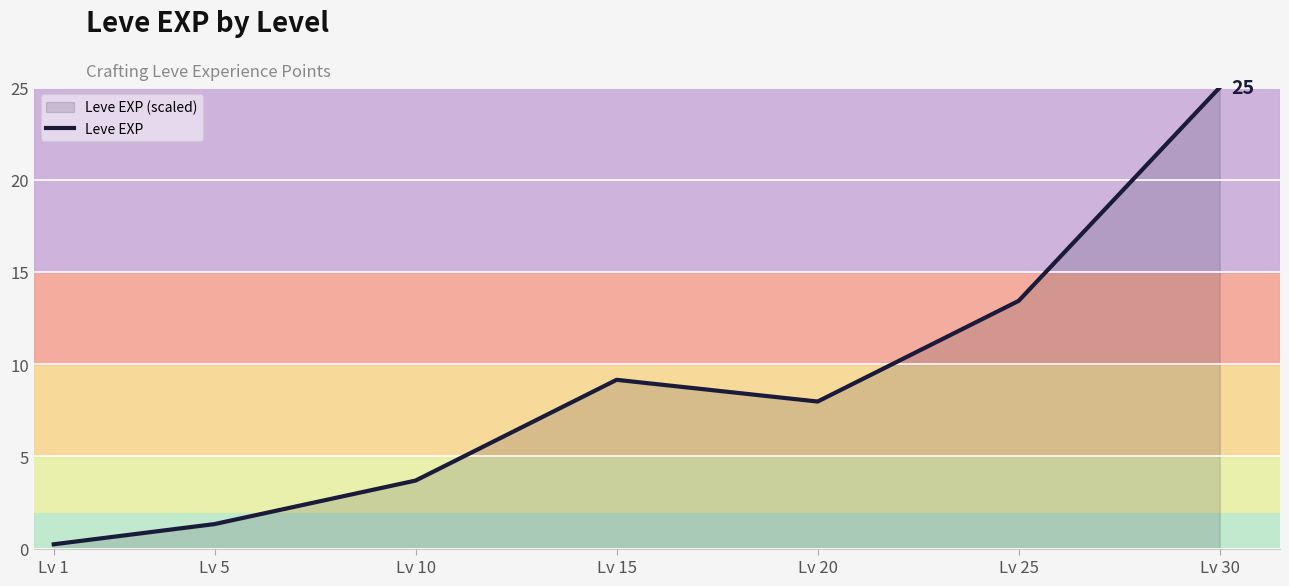

How many values are below 7?

3